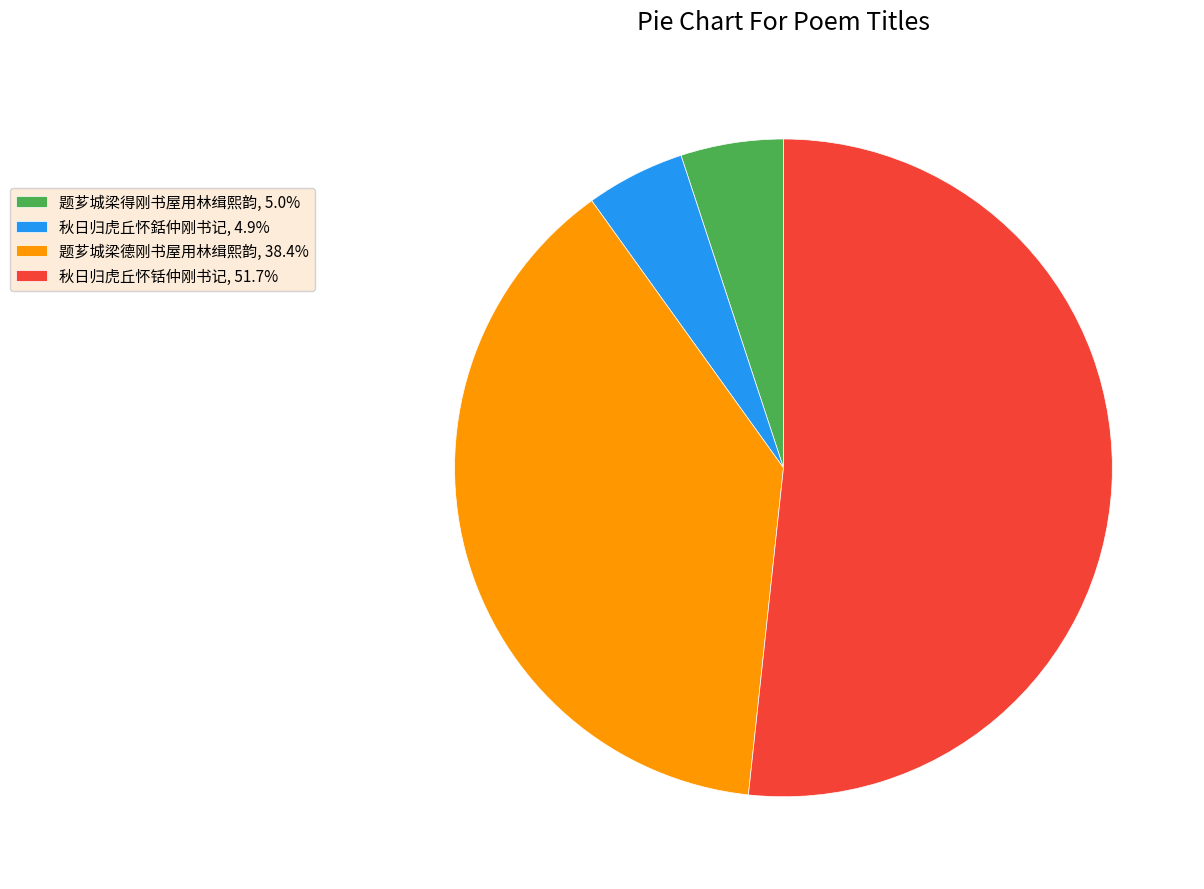

What is the majority slice?

秋日归虎丘怀铦仲刚书记